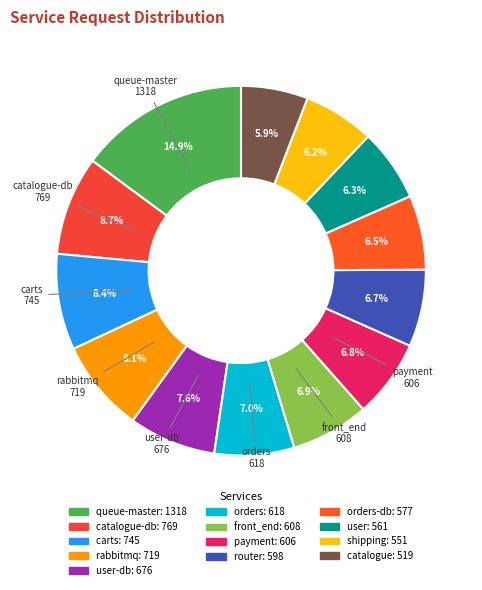

How many segments does this pie chart have?

13